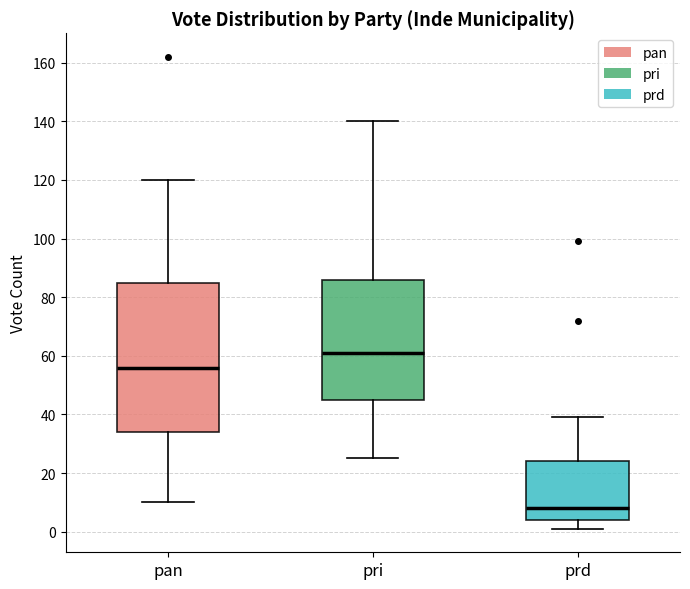

Reading left to right, transcribe this box plot: for each box, give where its median line is, the range the box spans, and where its two whiskers end, as read against the y-axis. The values are not printed on the chart, so give them approximately, as read against the axis.

pan: median 56, box 34 to 86, whiskers 10 to 120
pri: median 62, box 46 to 86, whiskers 26 to 140
prd: median 8, box 4 to 24, whiskers 2 to 40